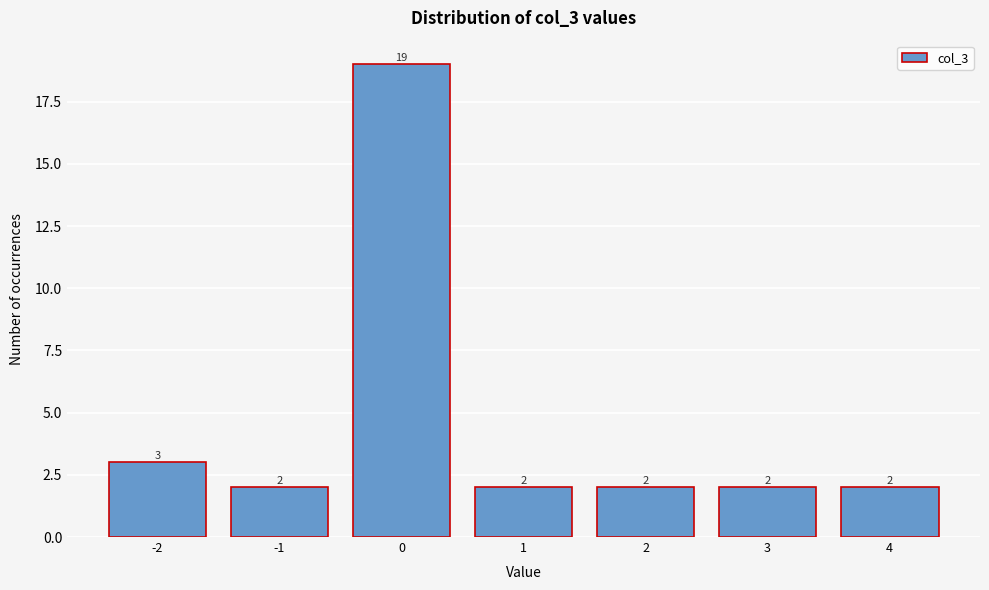

Reading left to right, extract all data points from this chart.

3	2	19	2	2	2	2